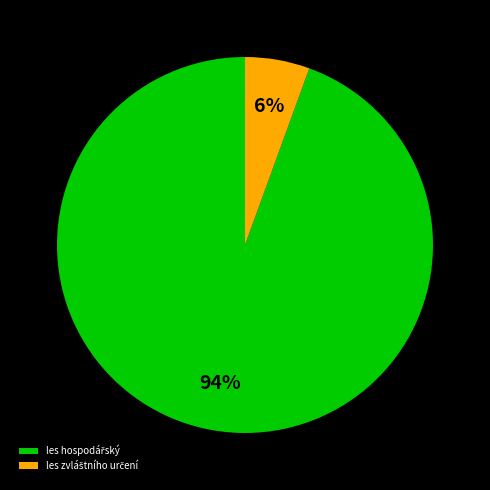

How many slices are in this pie chart?

2